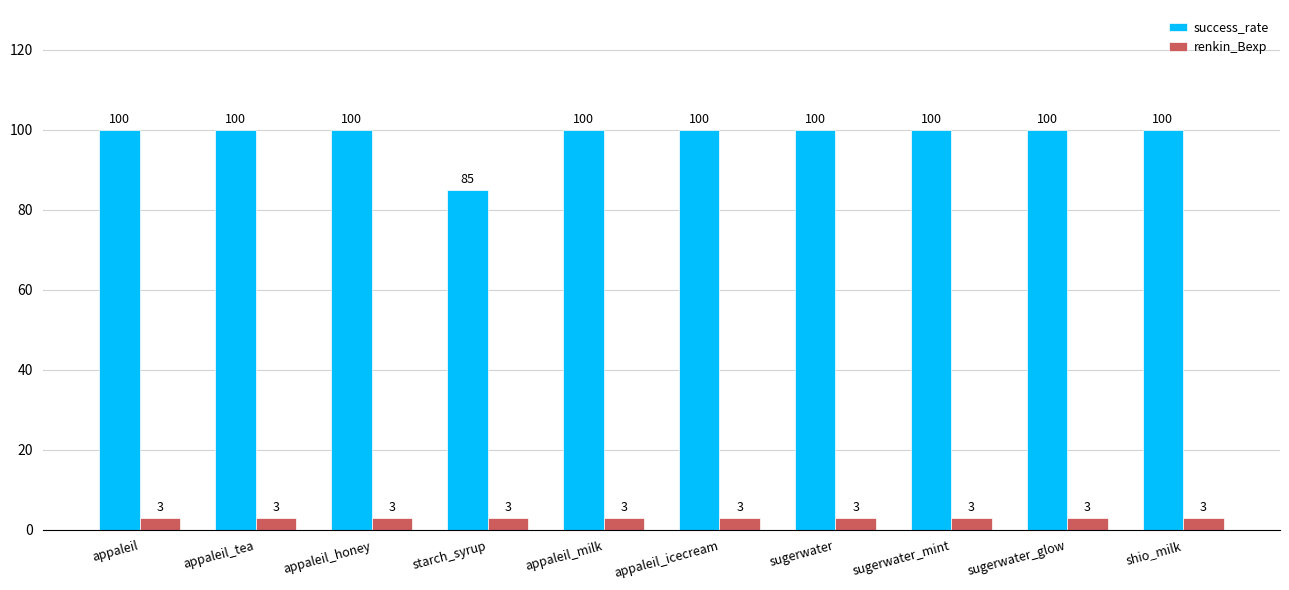

Is it true that success_rate equals 100 at sugerwater_glow?

True